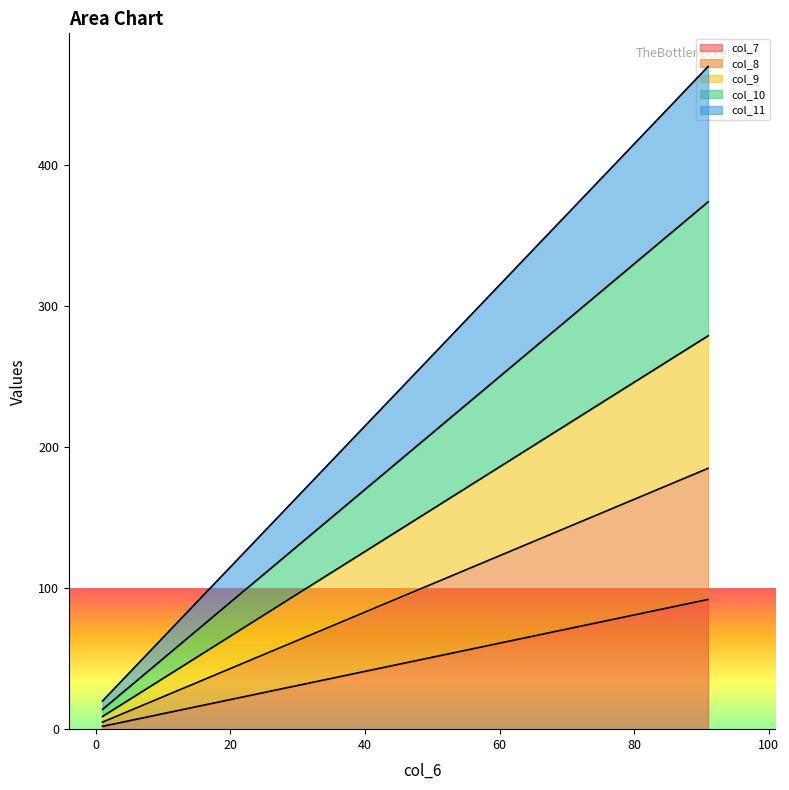

True or false: col_7 and col_11 cross at least once.

False